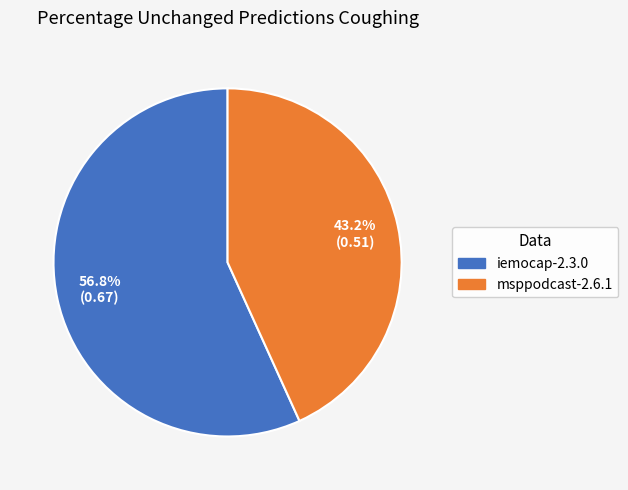

Is there any slice that represents more than half of the pie?

Yes